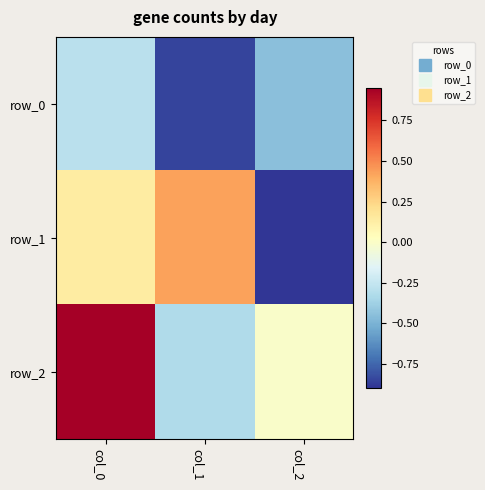

What is the minimum value for row_2?

-0.3